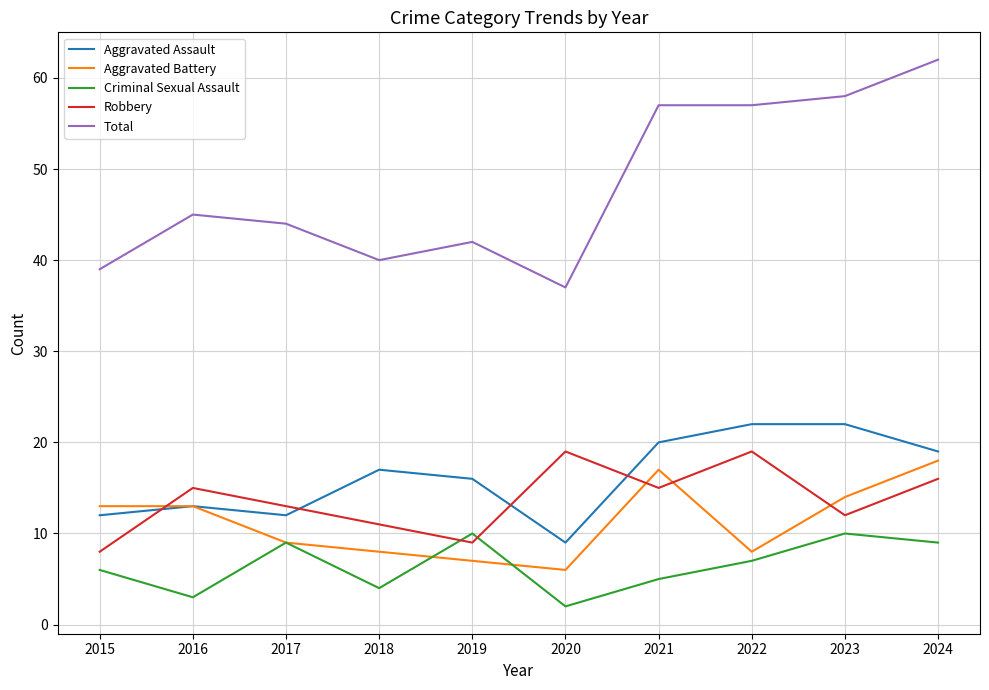

True or false: Aggravated Assault and Total intersect in this chart.

False